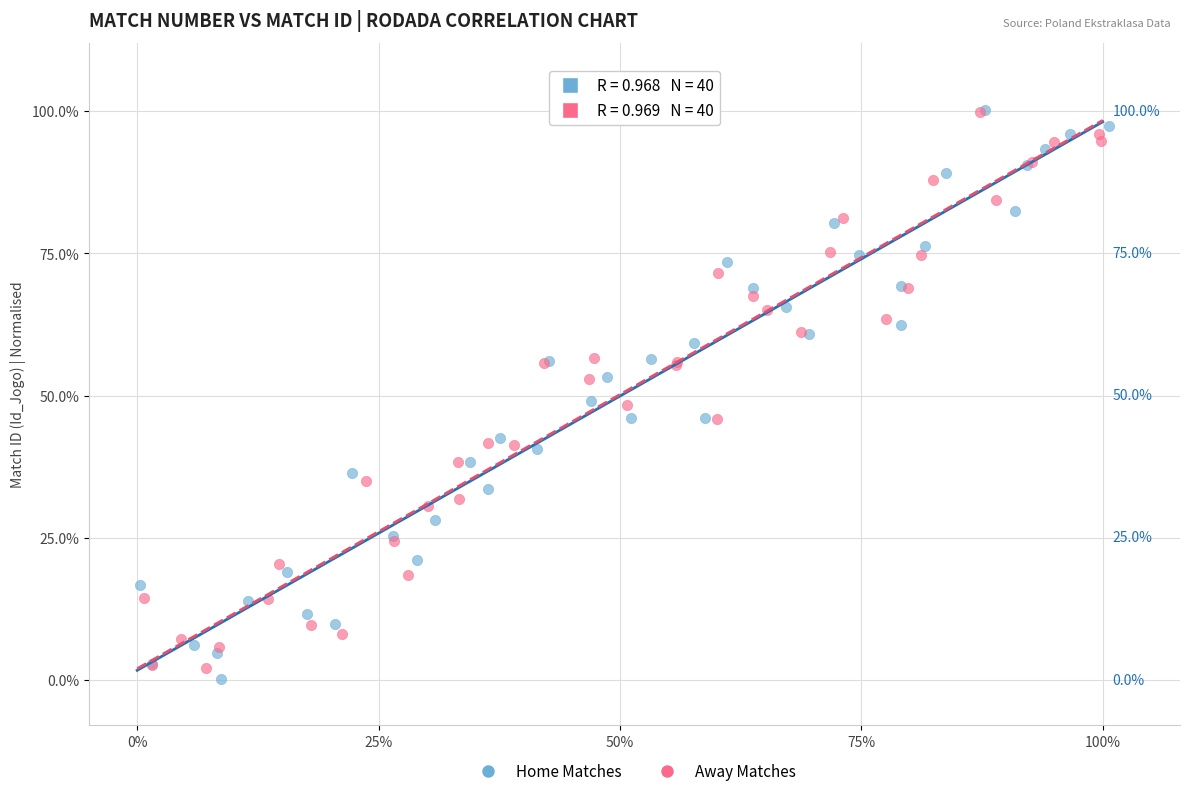

Which series has the largest Y range (max minus min)?

Home Matches